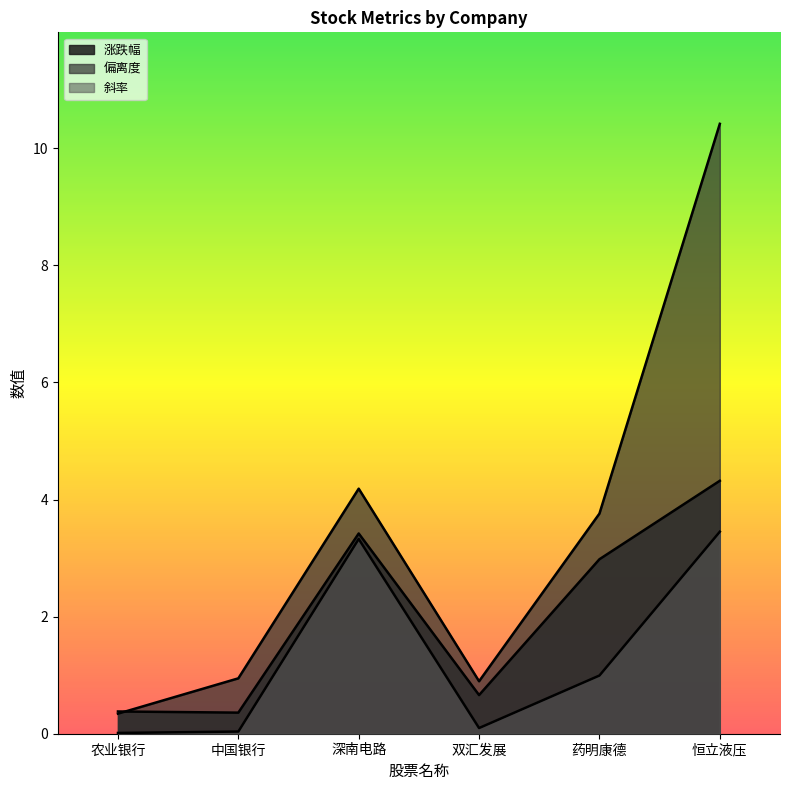

Which category has the lowest value across all series?

农业银行